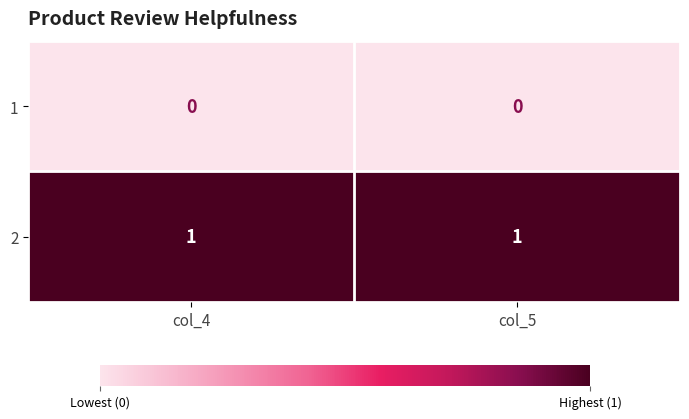

Is it true that 2 equals 2 at col_5?

False